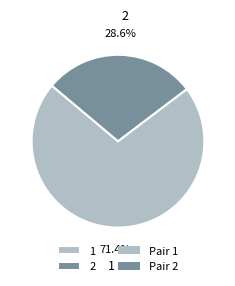

Which slice is the smallest?

2